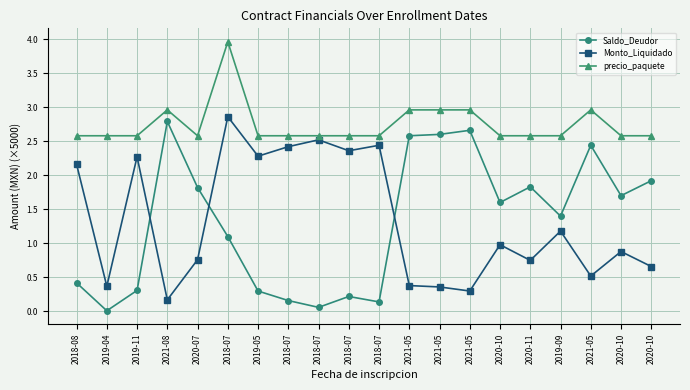

How many categories are shown in the chart?

20